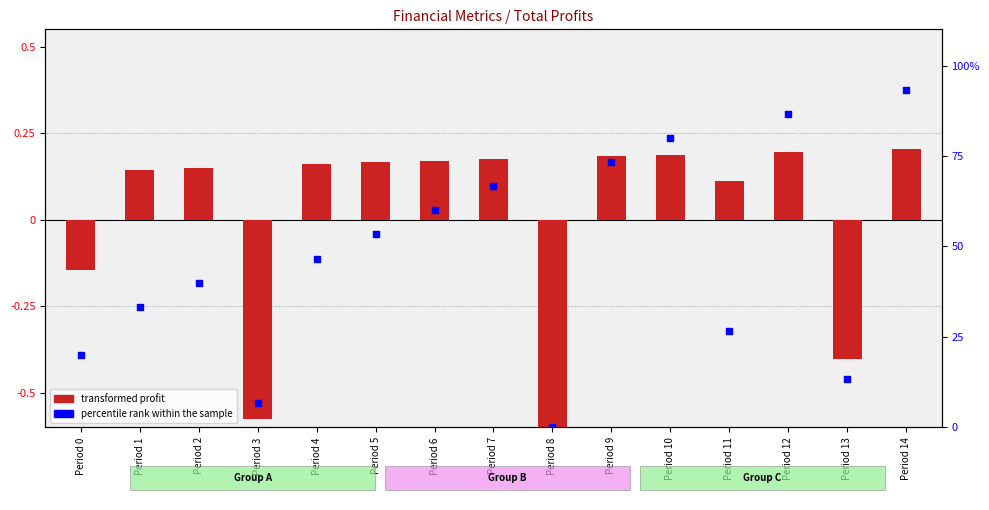

Which series has the largest Y range (max minus min)?

percentile rank within the sample